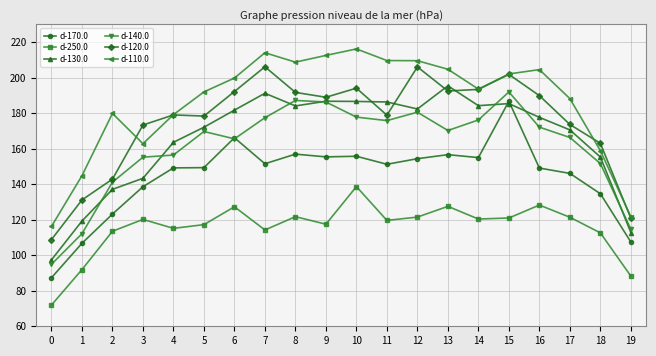

The d-120.0 series shows 118.9 at 12. True or false?

False